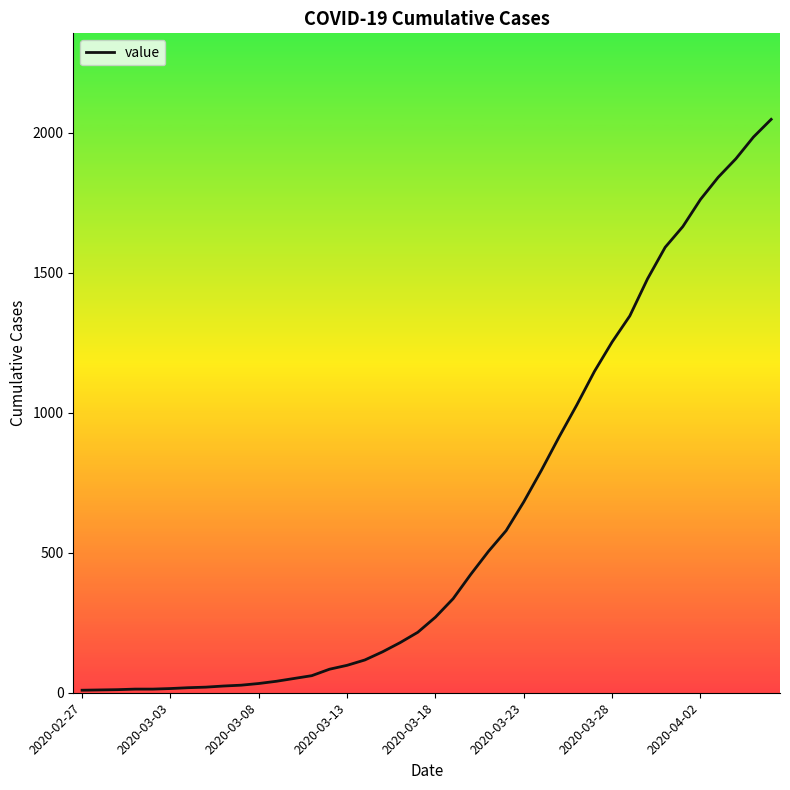

What is the greatest value displayed?

2048